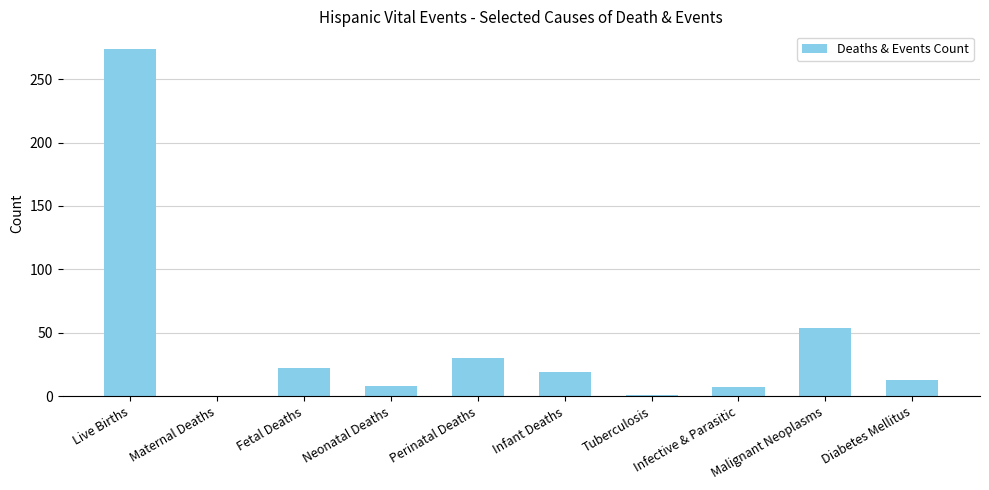

What is the ratio of the value at Malignant Neoplasms to the value at Perinatal Deaths?

1.8